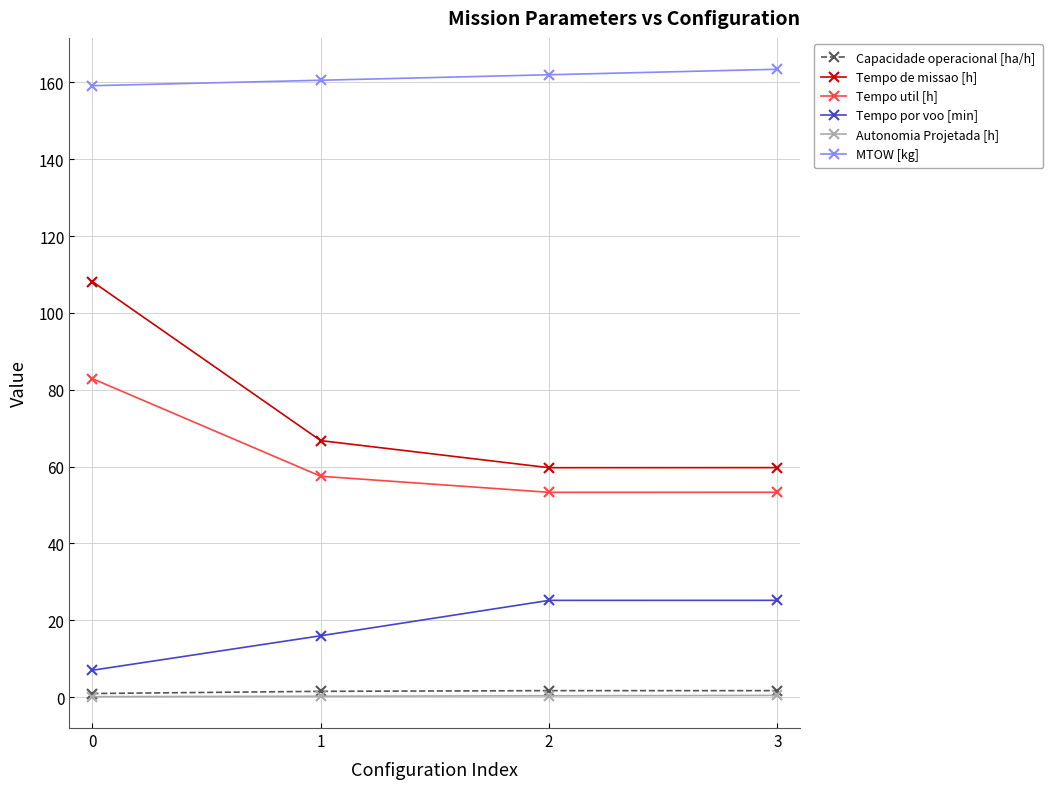

Is it true that Tempo de missao [h] equals 27.4 at 1?

False